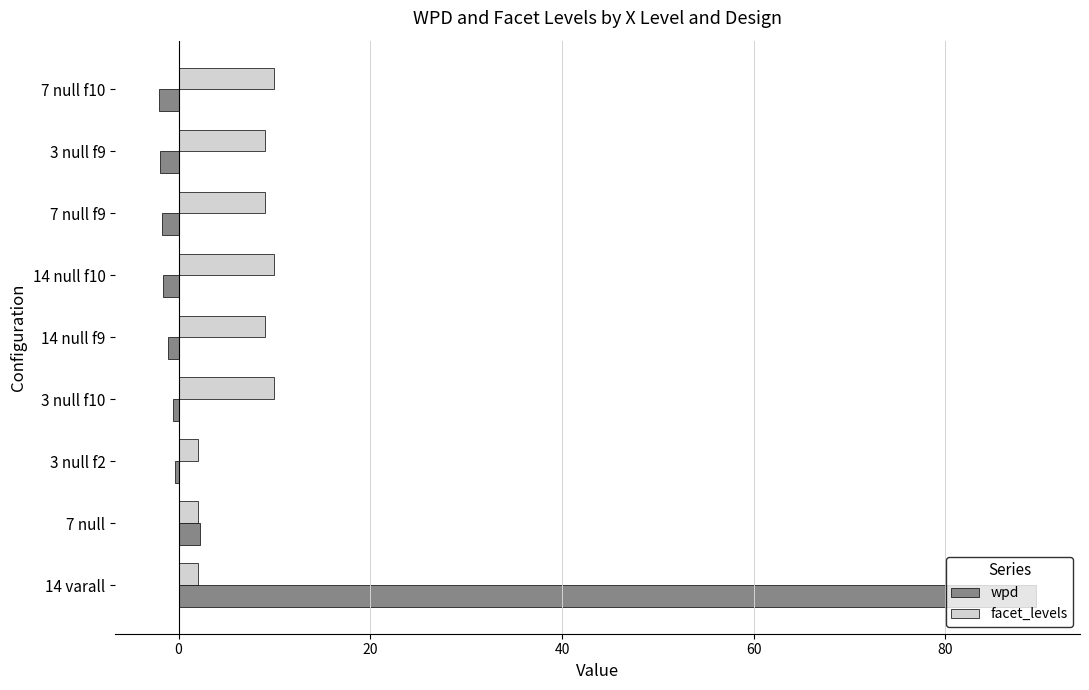

At which label is wpd closest to 43?

7 null